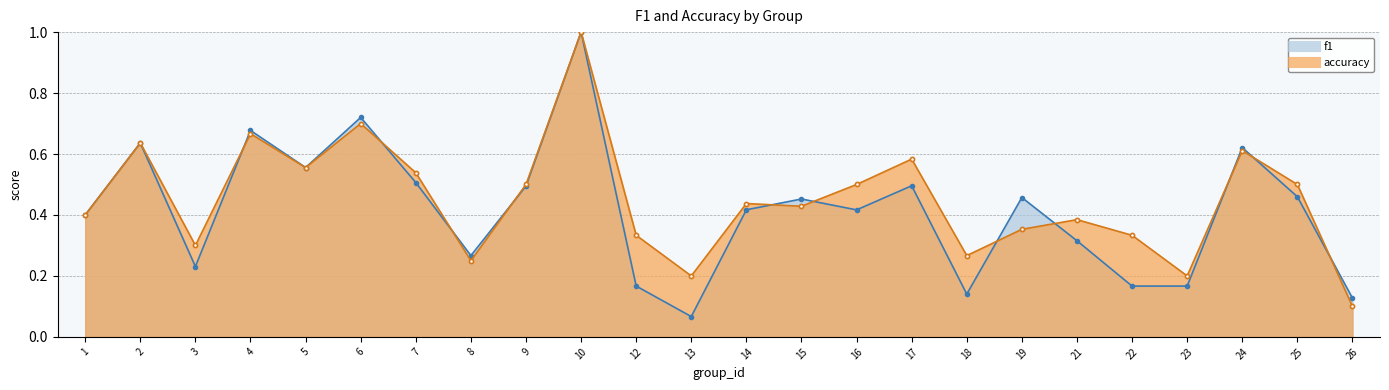

How many interior local valleys does the f1 series have?

6